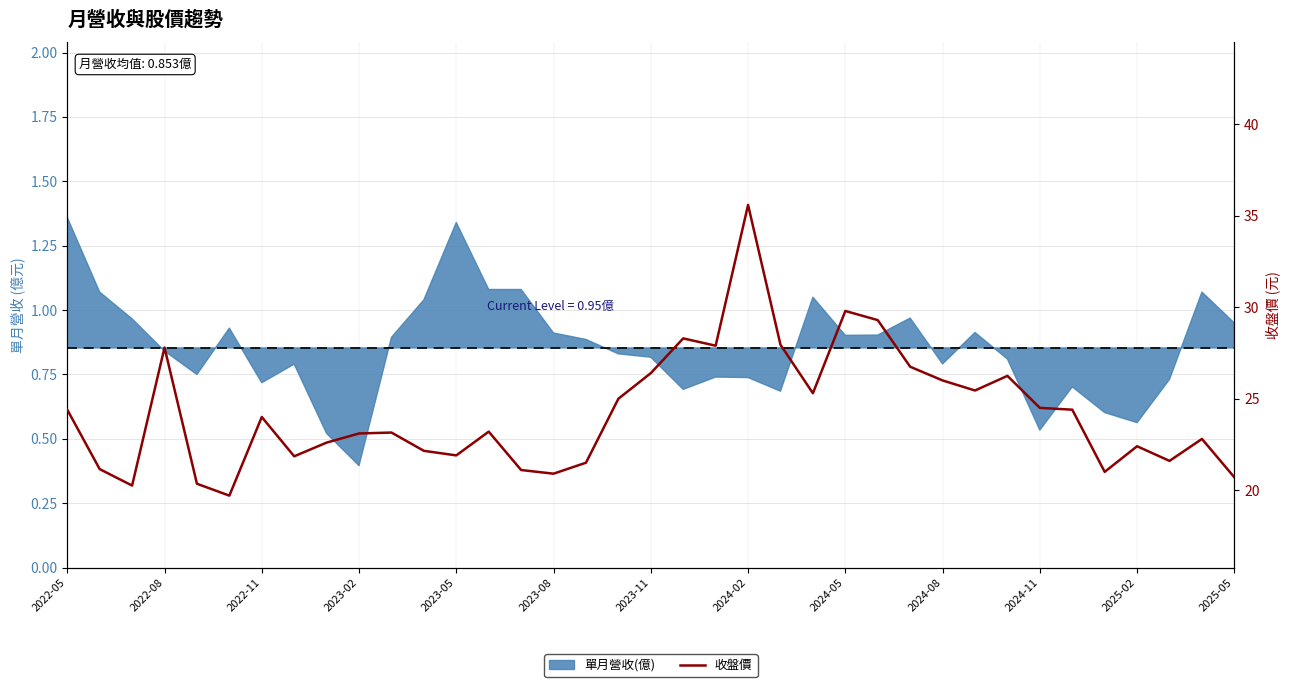

Reading left to right, extract all data points from this chart.

24.4	21.1	20.2	27.8	20.4	19.7	24.0	21.9	22.6	23.1	23.1	22.1	21.9	23.2	21.1	20.9	21.5	25.0	26.4	28.3	27.9	35.6	27.9	25.3	29.8	29.3	26.8	26.0	25.4	26.2	24.5	24.4	21.0	22.4	21.6	22.8	20.7